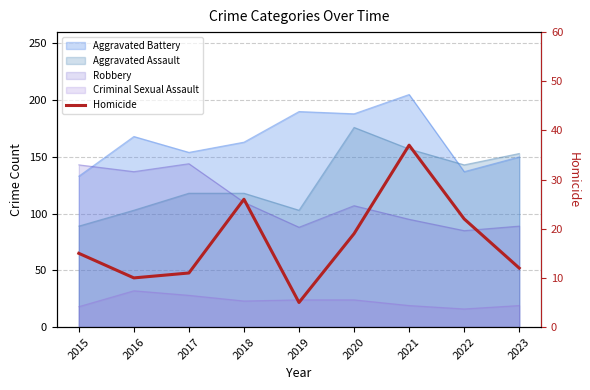

At which category does the chart reach its minimum across all series?

2019